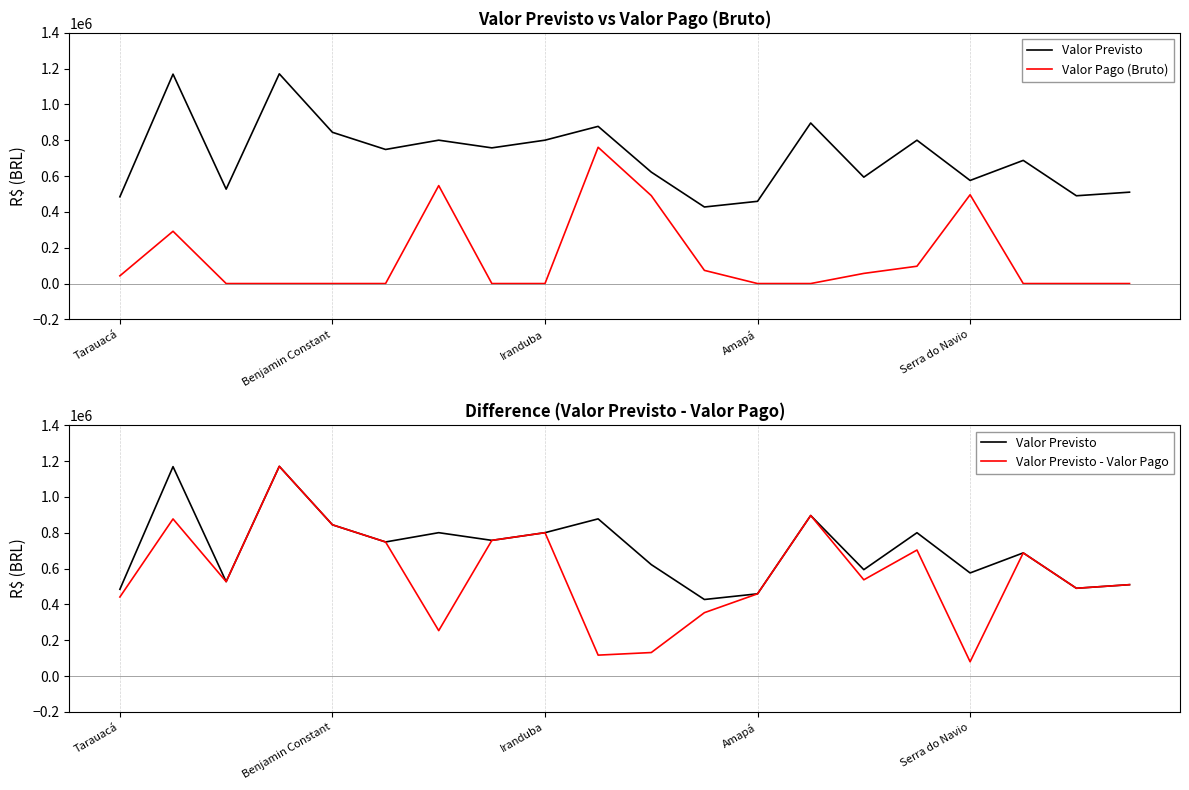

How many positive values does the Valor Pago (Bruto) series have?

9